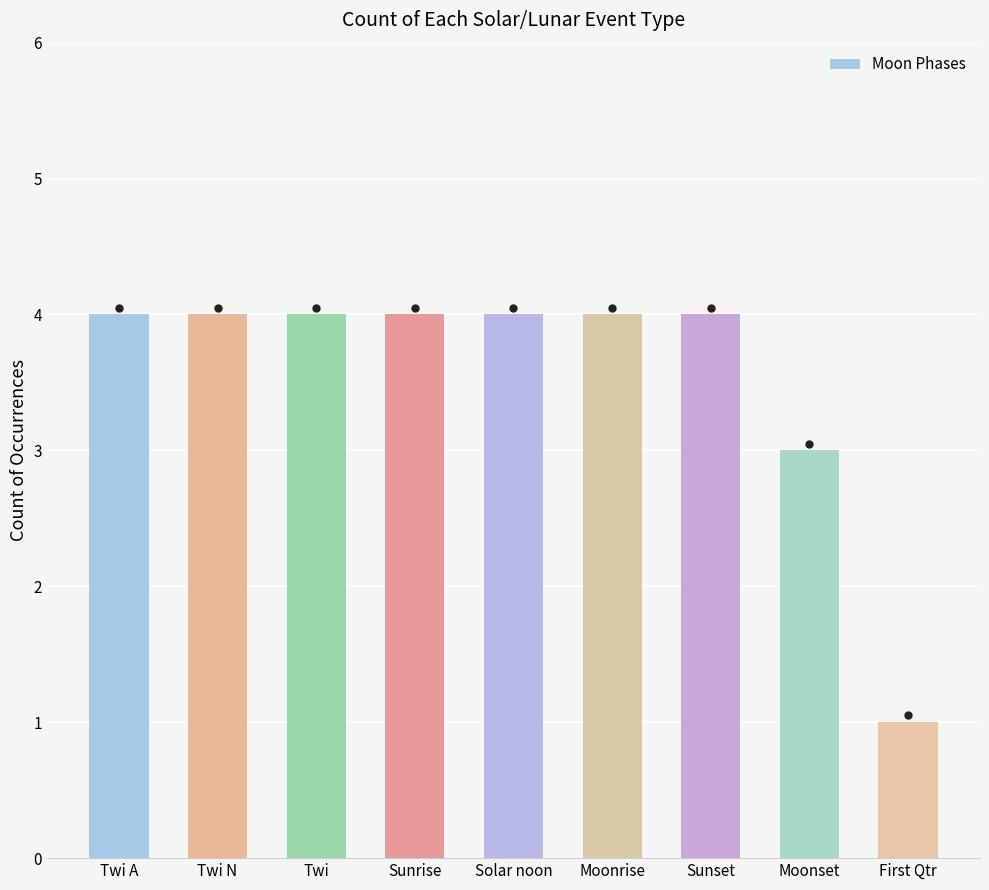

True or false: the data shows 2 at Twi.

False